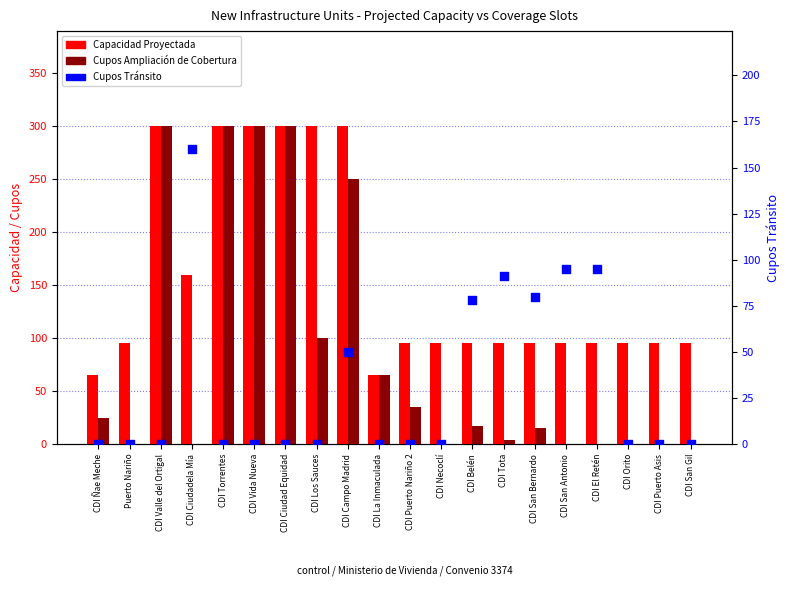

Which series reaches the minimum Y coordinate?

Cupos Ampliación de Cobertura